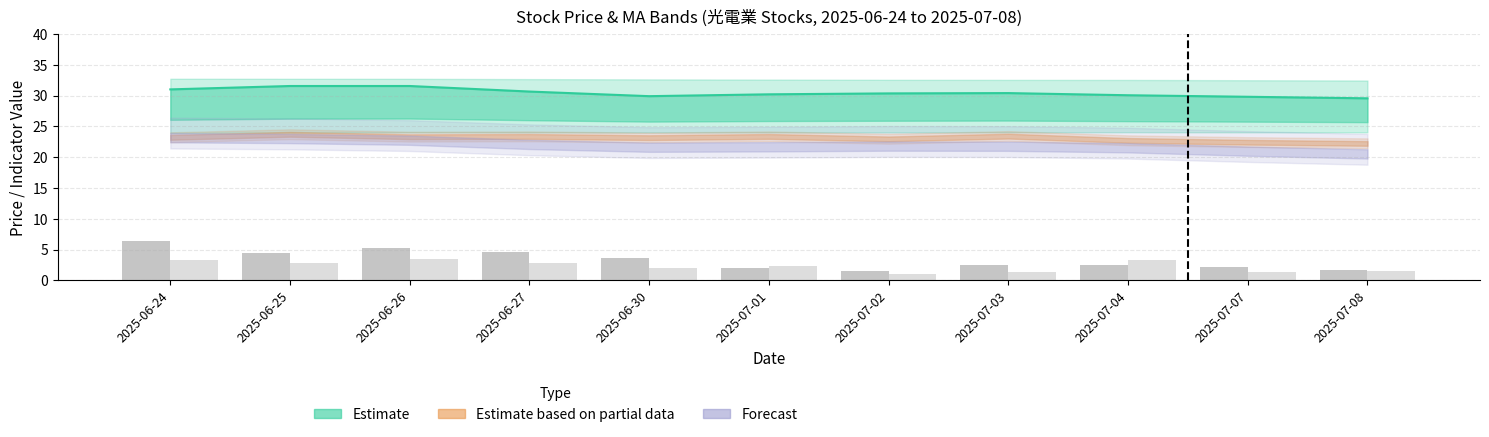

Read the 量能 (8240) value at 2025-07-08.

1.8